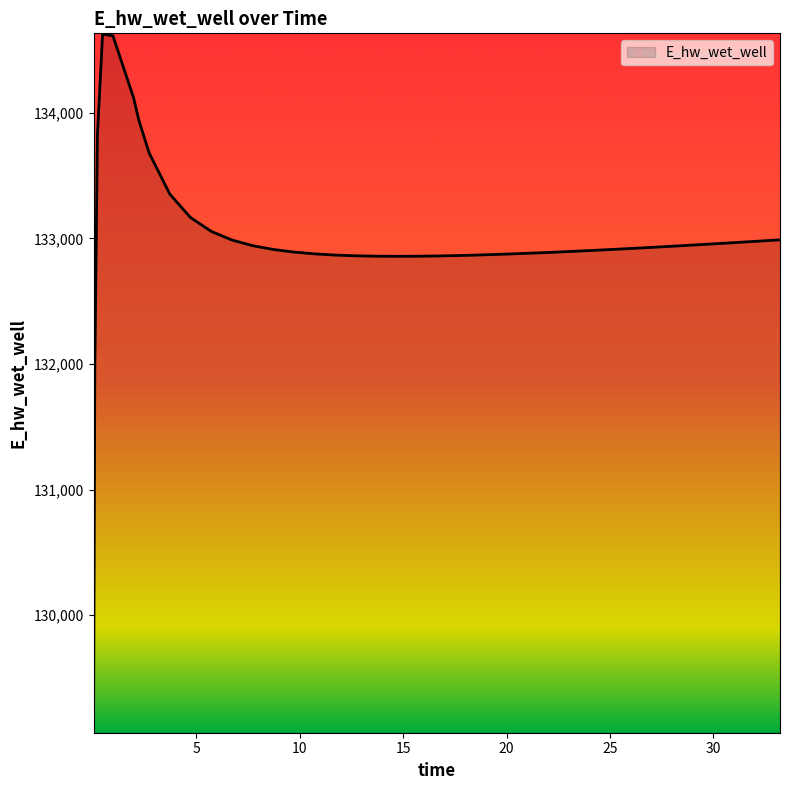

What is the difference between the maximum and minimum values?

5556.8